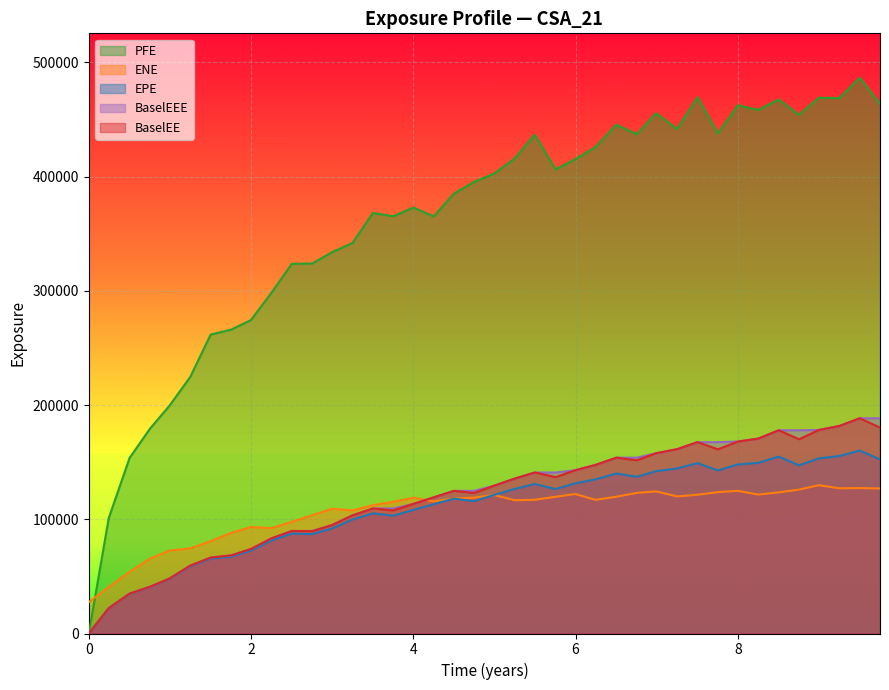

What is the average value of the BaselEE series?

119402.9